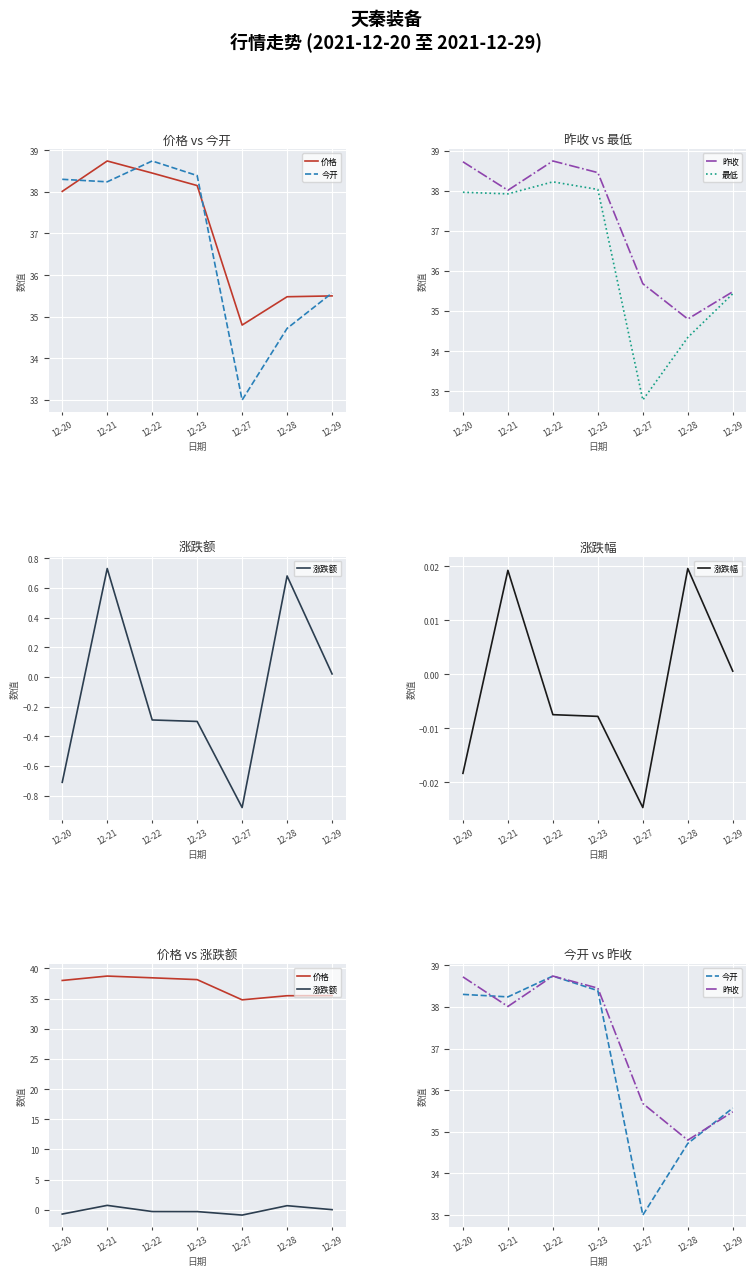

Which category has the lowest value in the 涨跌幅 series?

12-27